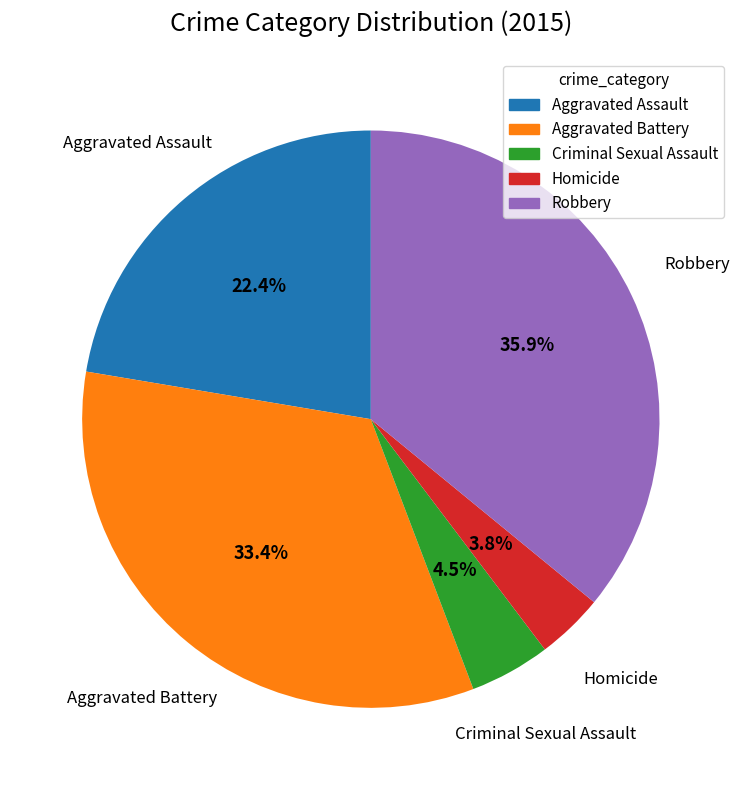

What percentage is NOT represented by Homicide?

96.2%